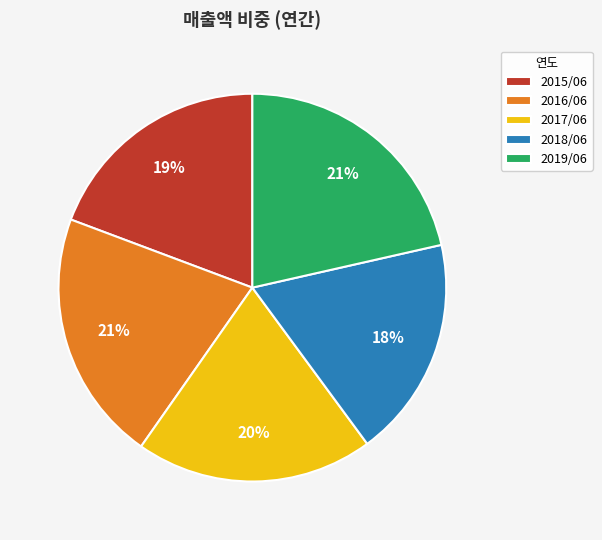

Between 2019/06 and 2015/06, which is larger?

2019/06